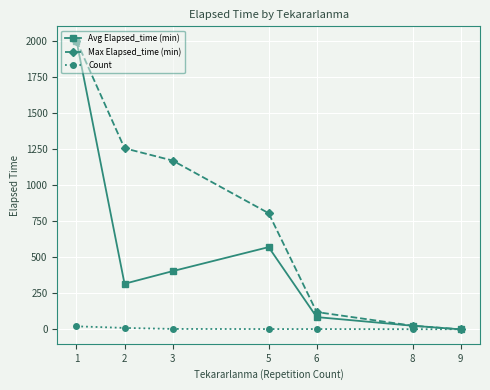

Is it true that Max Elapsed_time (min) equals 1170.0 at 3?

True